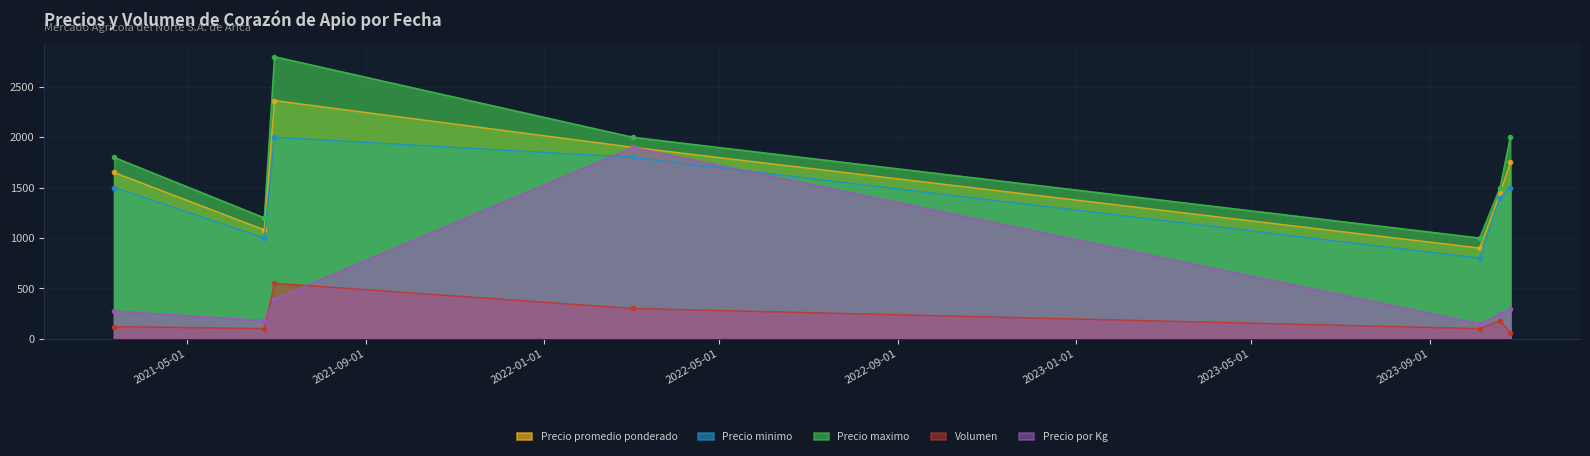

The Precio promedio ponderado series shows 1080 at 2021-06-23. True or false?

True